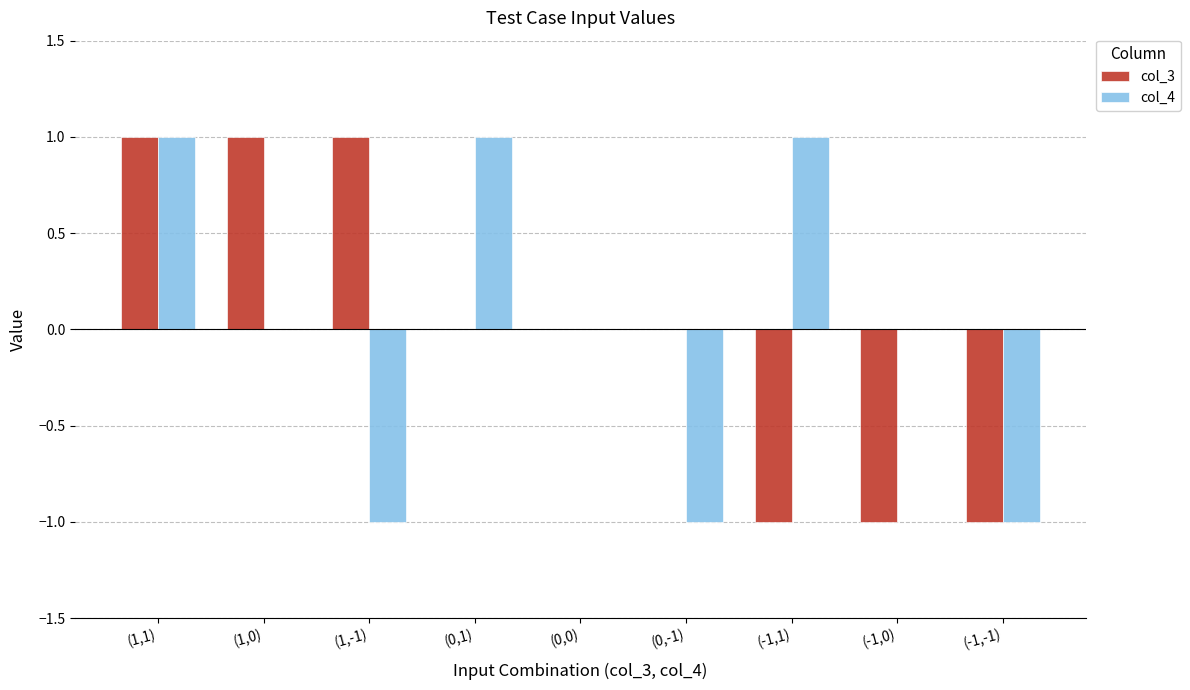

Where does the col_3 series first go above 0?

(1,1)